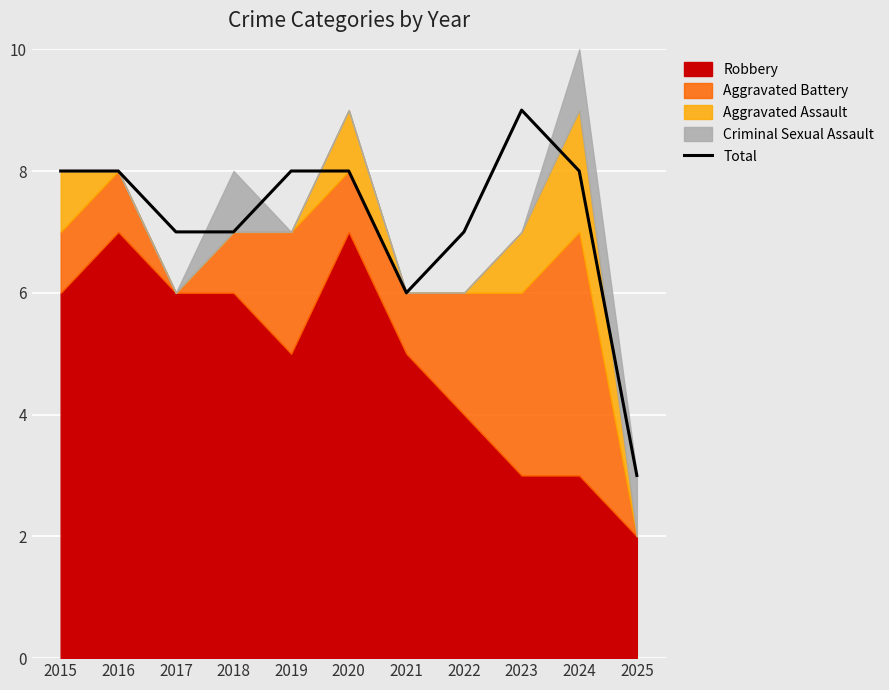

Which has a higher value, 2018 or 2025?

2018